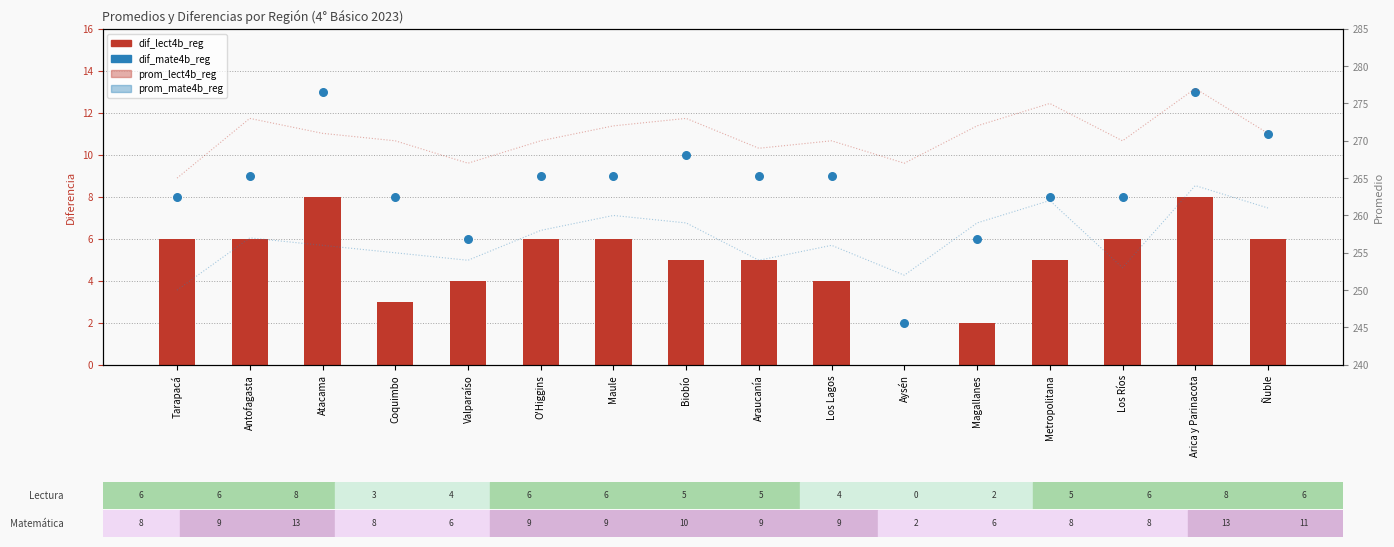

Is the value of dif_mate4b_reg at Araucanía greater than the value of prom_lect4b_reg at Araucanía?

No